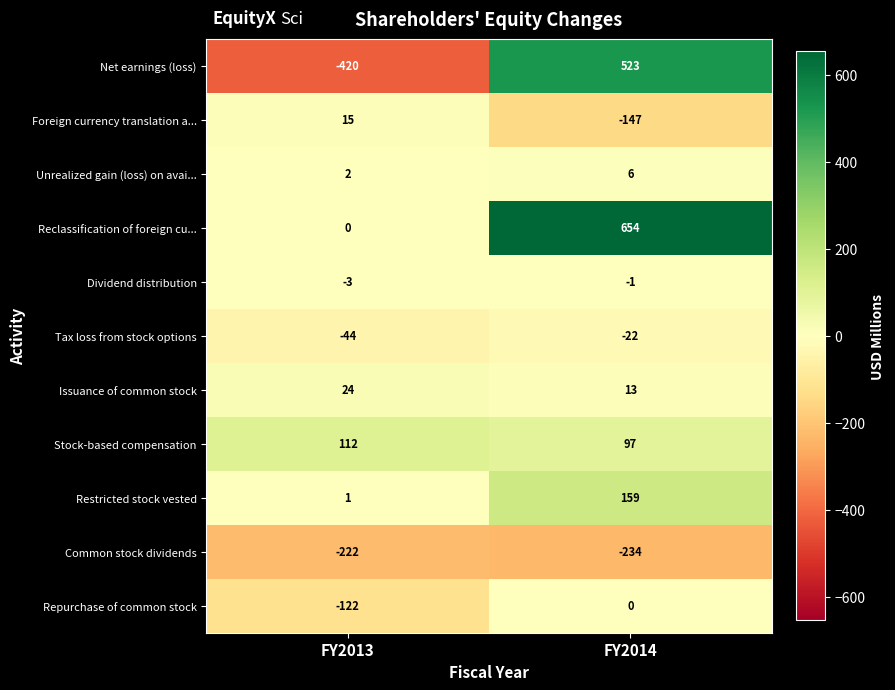

Which category has the lowest value in the Reclassification of foreign cu... series?

FY2013